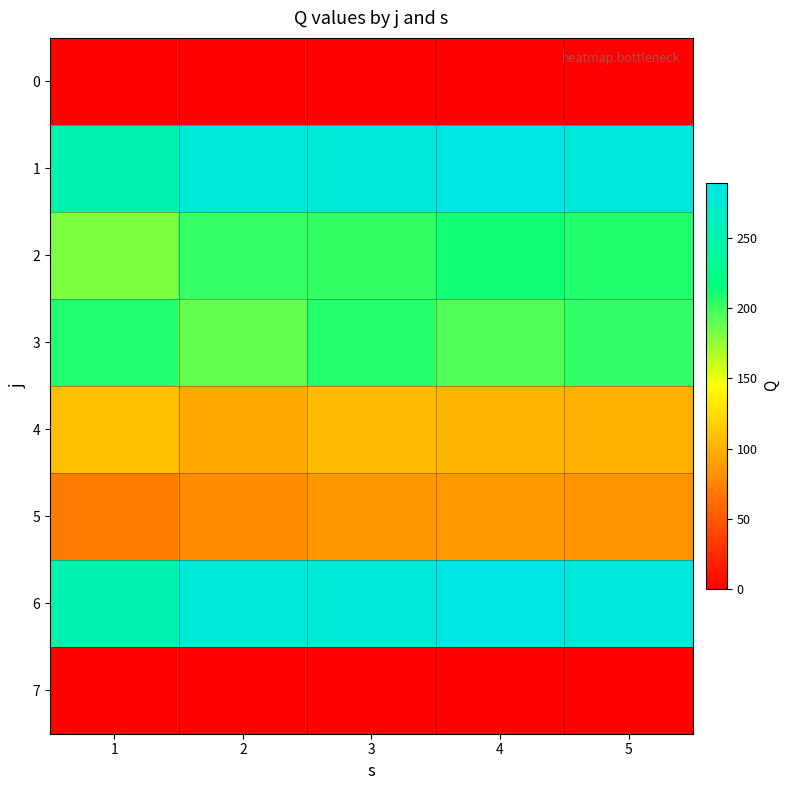

Which series has the largest total across all categories?

1